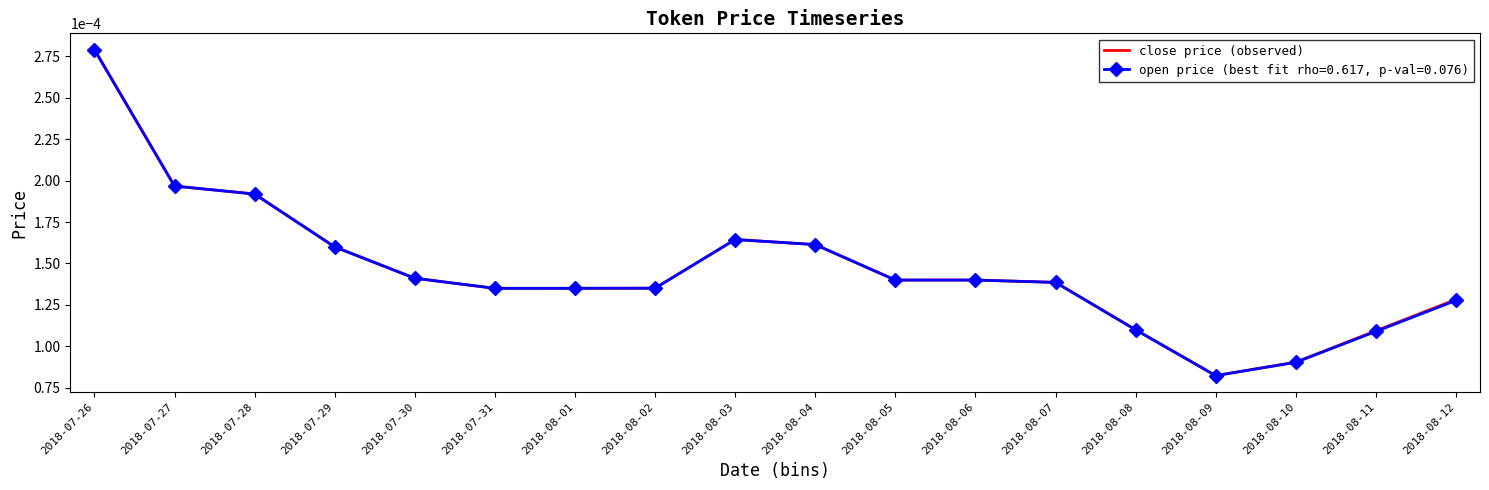

Between 2018-07-29 and 2018-08-10, which series saw the biggest shift?

open price (best fit rho=0.617, p-val=0.076)